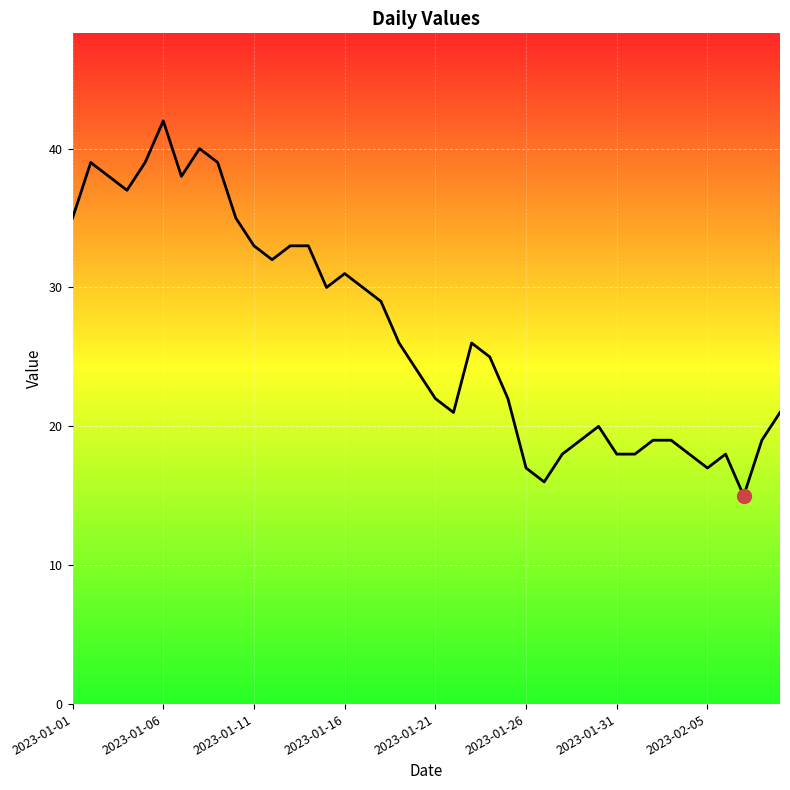

What is the maximum value shown in the chart?

42